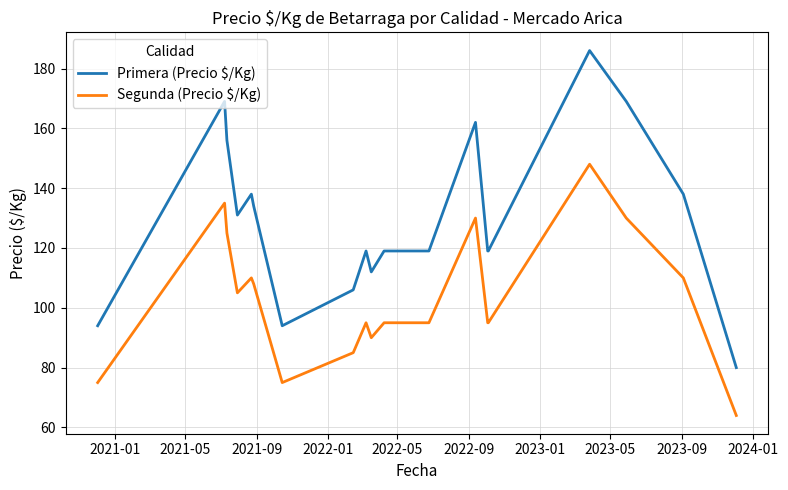

What is the lowest value of the Primera (Precio $/Kg) series?

80